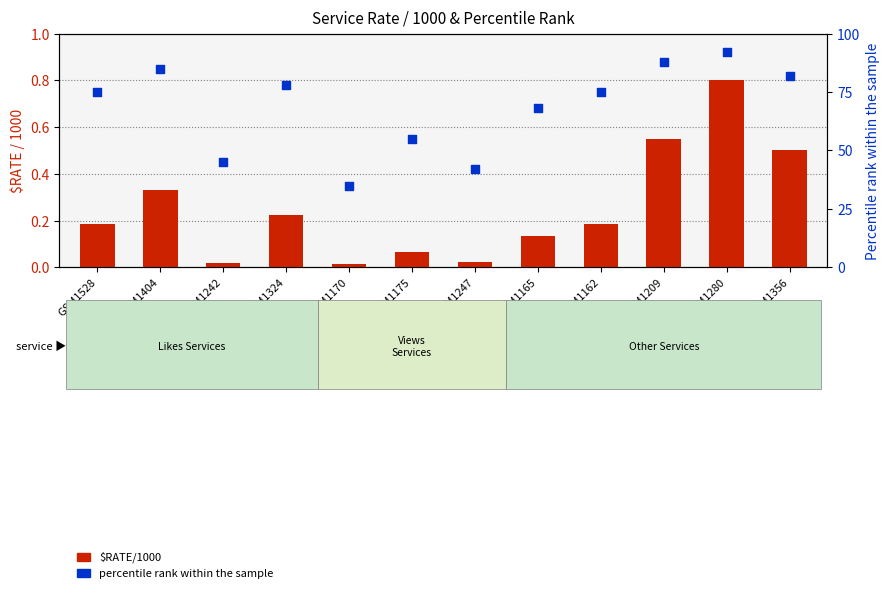

What is the total value across all series at GSM1165?

68.1